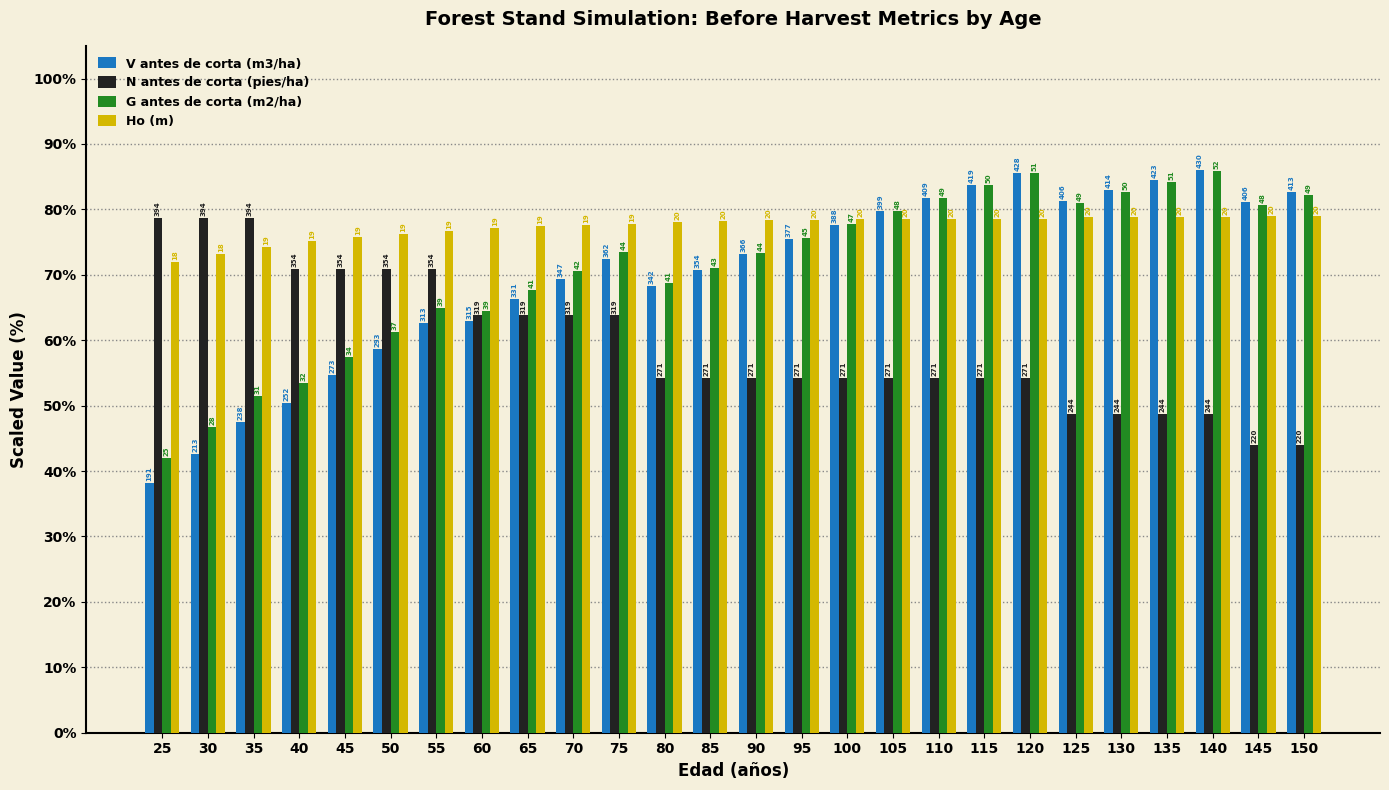

How many groups of bars are there?

26